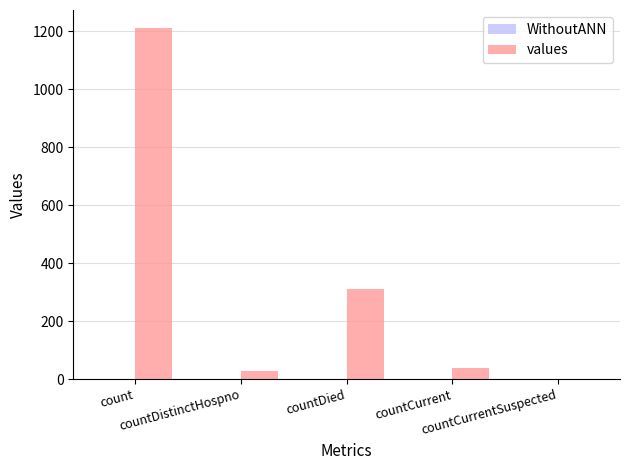

What is the sum of all values?

1587